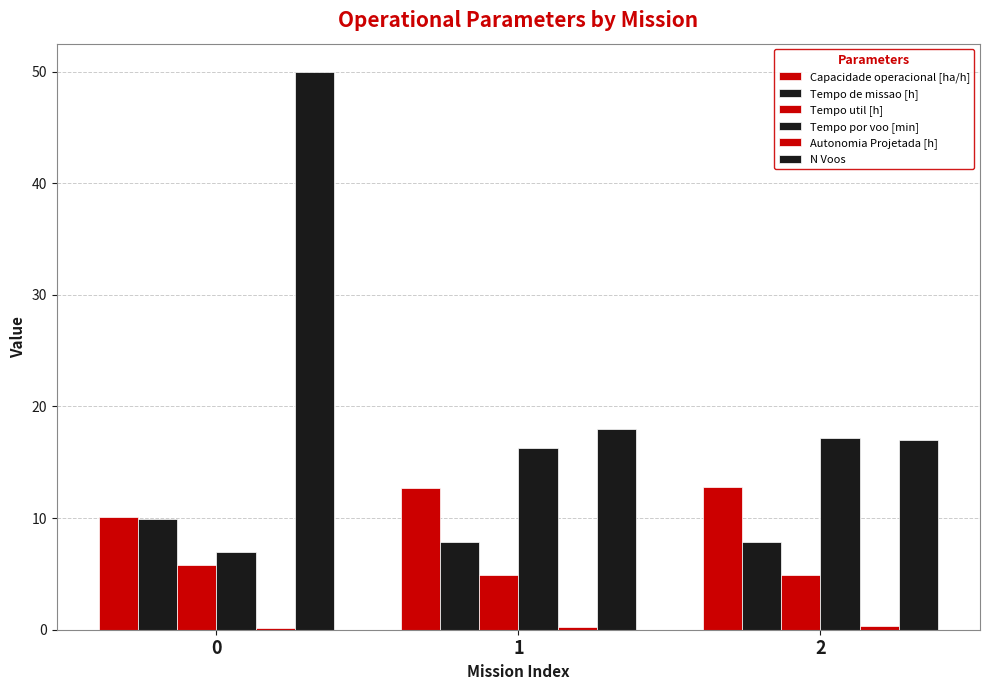

Rank the series by their maximum value, from highest to lowest.

N Voos, Tempo por voo [min], Capacidade operacional [ha/h], Tempo de missao [h], Tempo util [h], Autonomia Projetada [h]